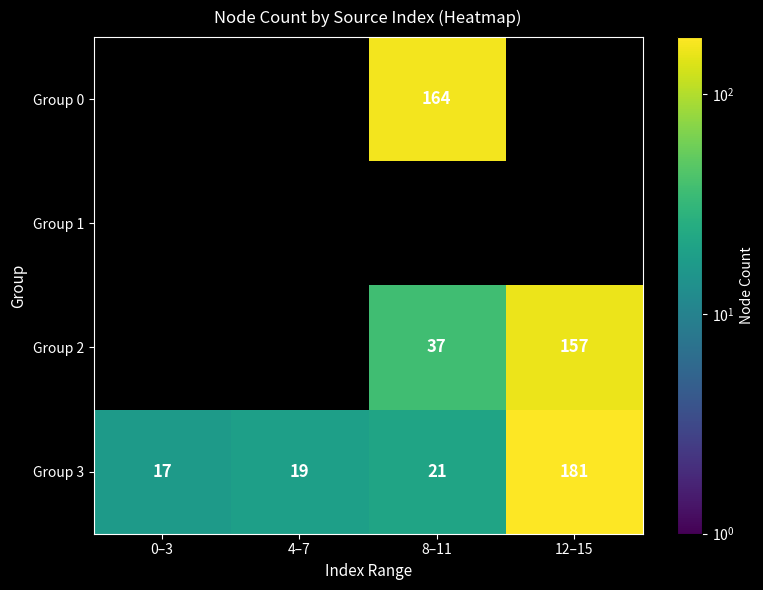

The value of Group 2 at 12–15 is 157. True or false?

True